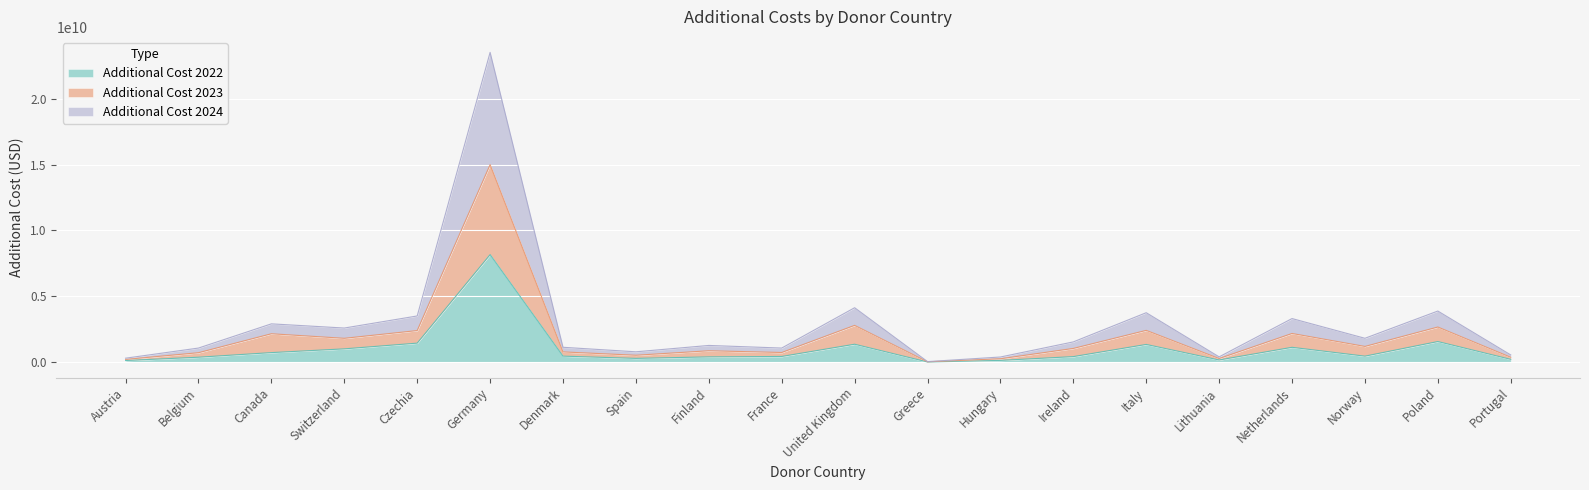

How many interior local peaks does the Additional Cost 2024 series have?

7